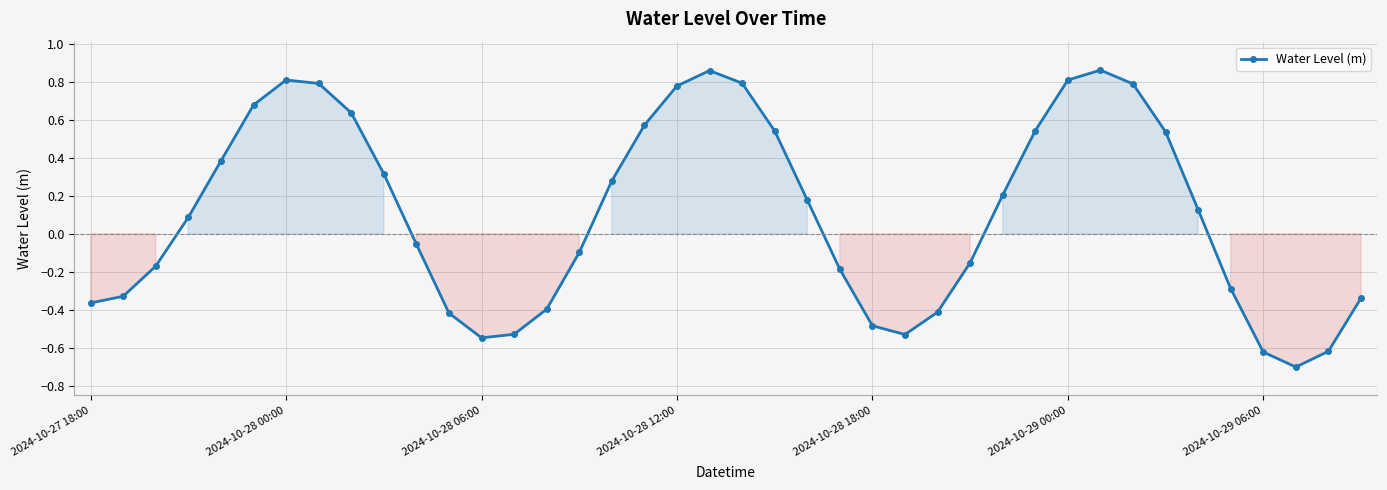

How many lines are shown in the chart?

1